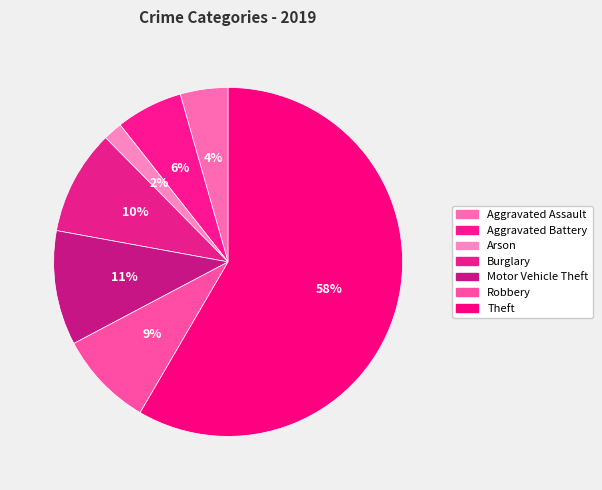

Count the number of slices in the pie.

7